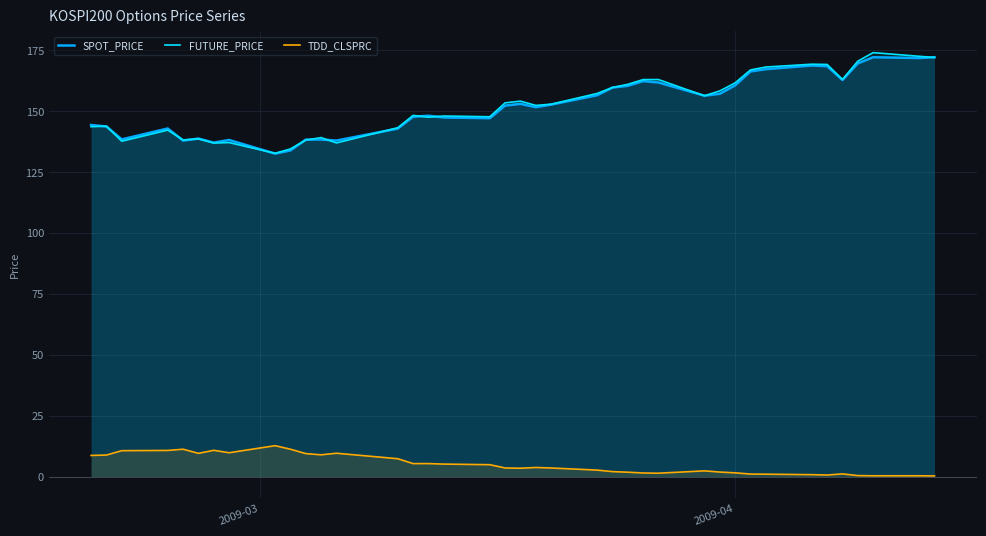

True or false: SPOT_PRICE and TDD_CLSPRC cross at least once.

False